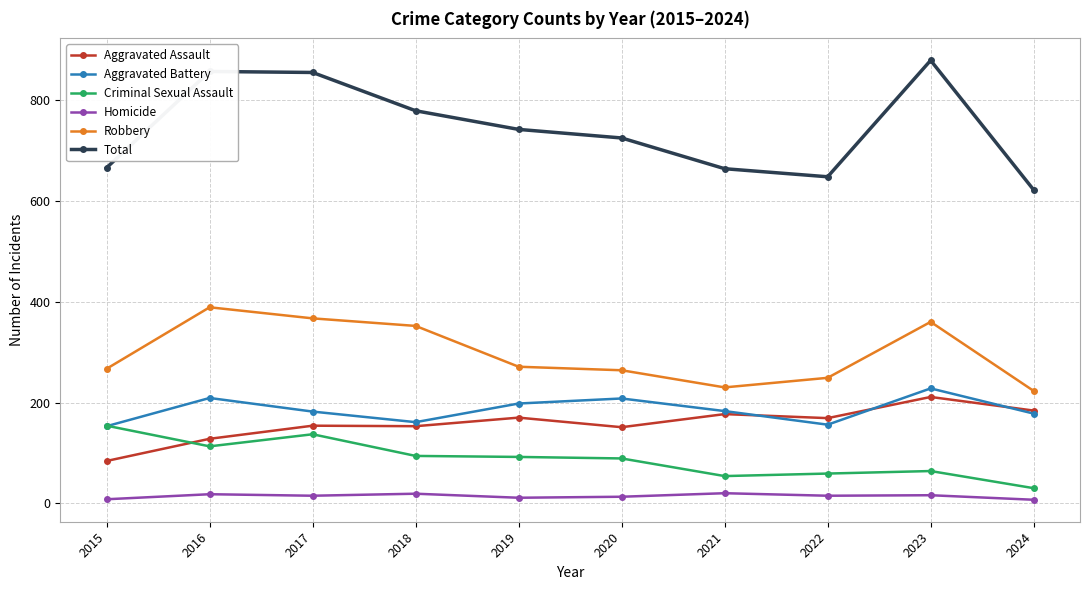

Between 2018 and 2024, which series saw the biggest shift?

Total